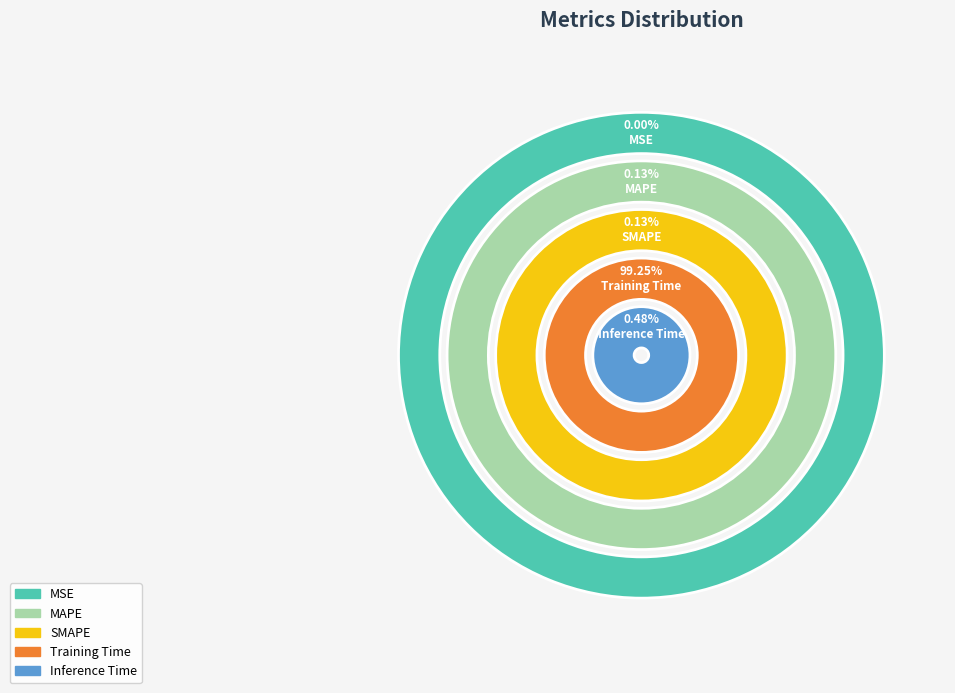

How many slices are in this pie chart?

5